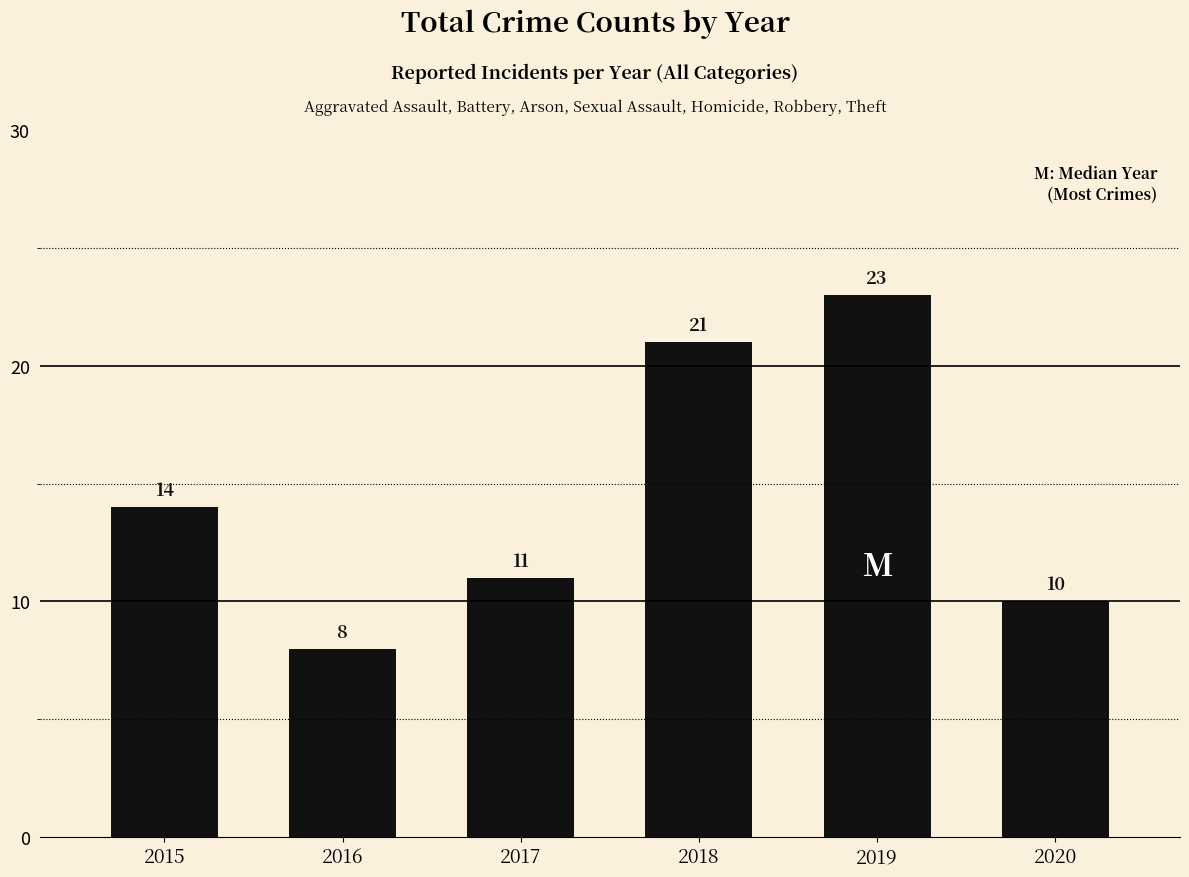

Rank the categories by value from highest to lowest.

2019, 2018, 2015, 2017, 2020, 2016